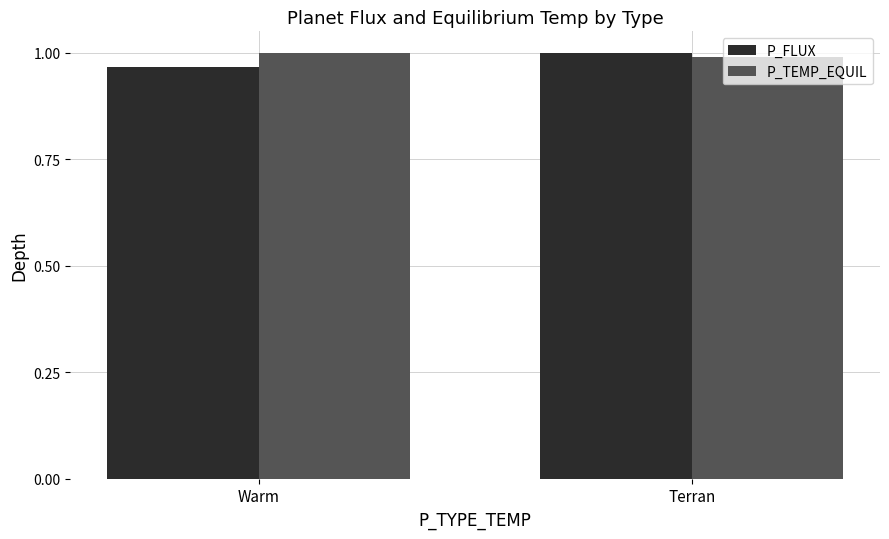

Which category has the highest value in the P_FLUX series?

Terran